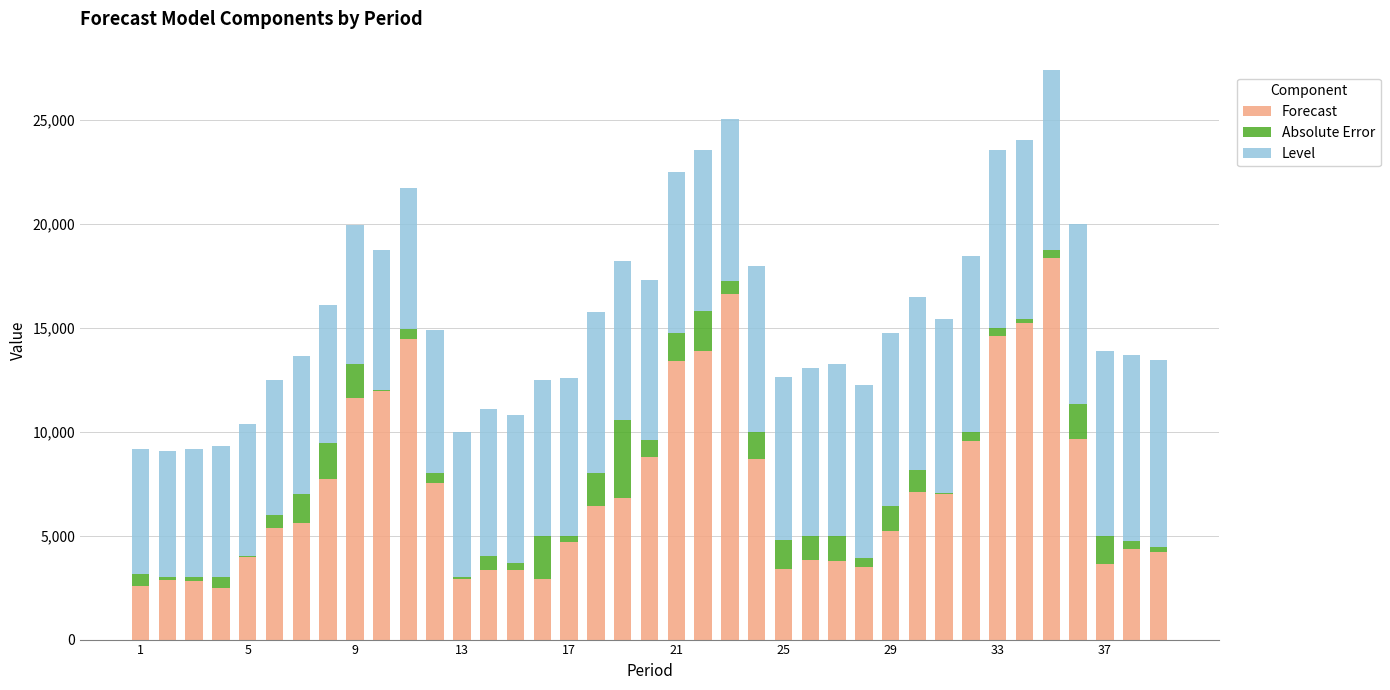

What is the highest value of the Forecast series?

18368.2